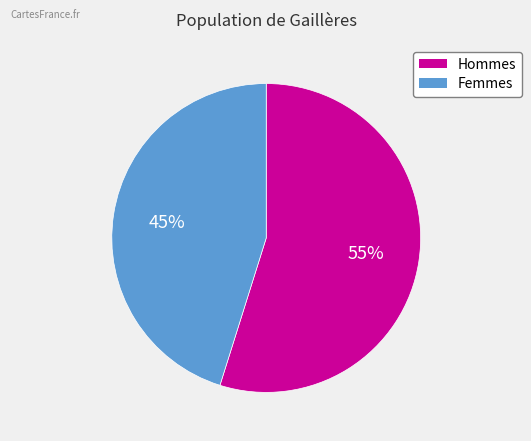

Does any single category account for the majority?

Yes